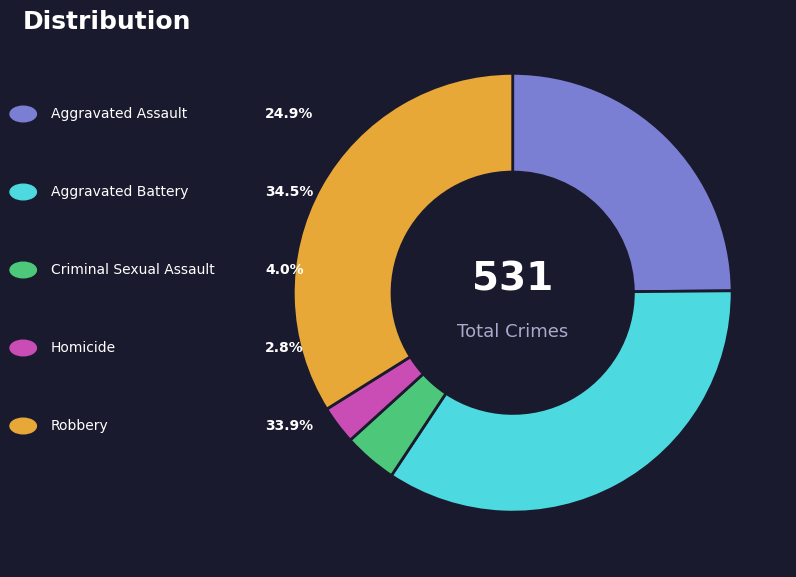

Does any single category account for the majority?

No